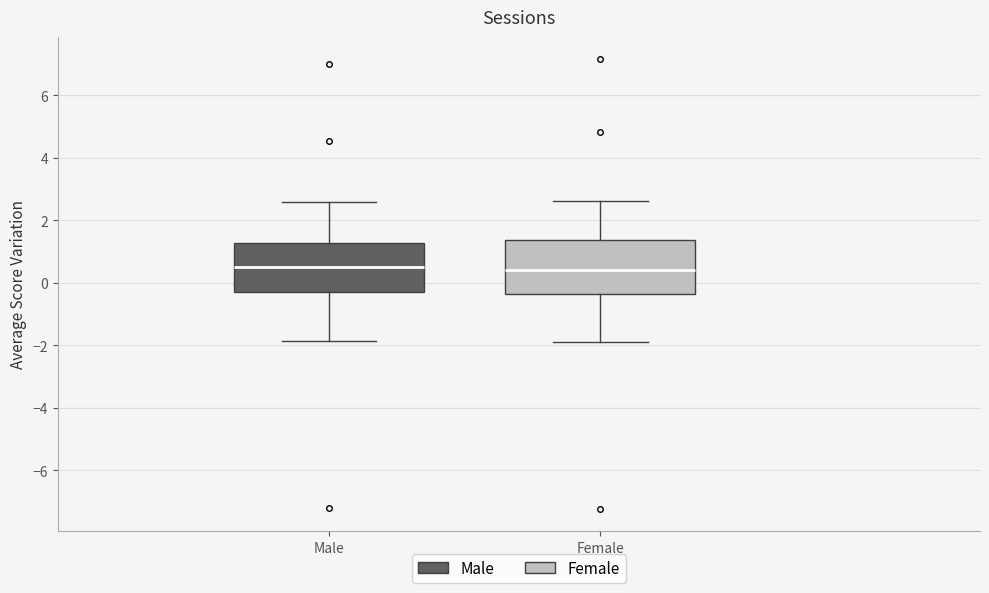

Reading left to right, transcribe this box plot: for each box, give where its median line is, the range the box spans, and where its two whiskers end, as read against the y-axis. The values are not printed on the chart, so give them approximately, as read against the axis.

Male: median 0.6, box -0.4 to 1.2, whiskers -1.8 to 2.6
Female: median 0.4, box -0.4 to 1.4, whiskers -1.8 to 2.6